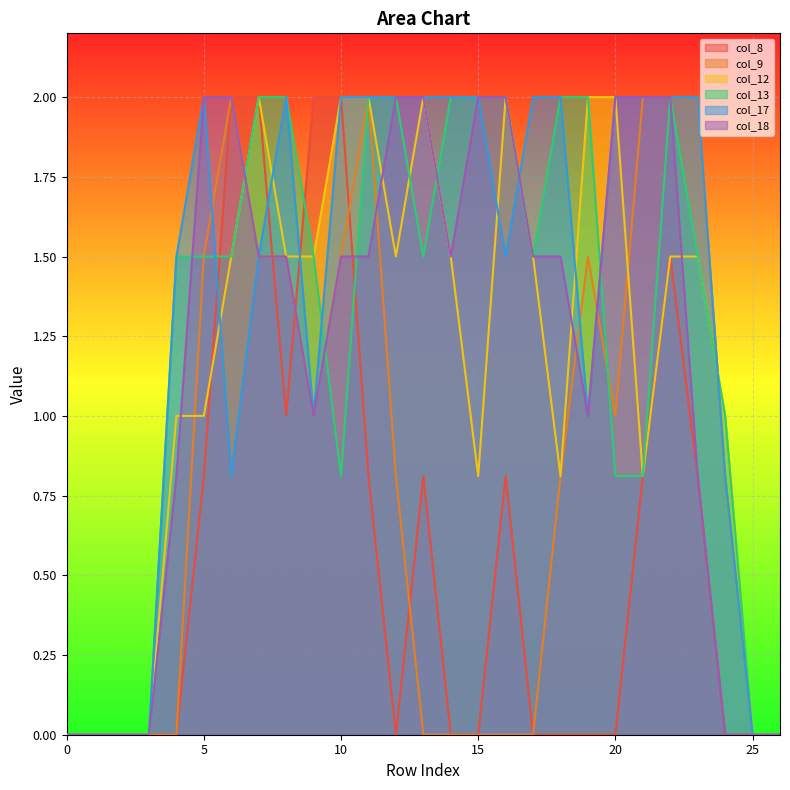

How many interior local valleys does the col_12 series have?

4